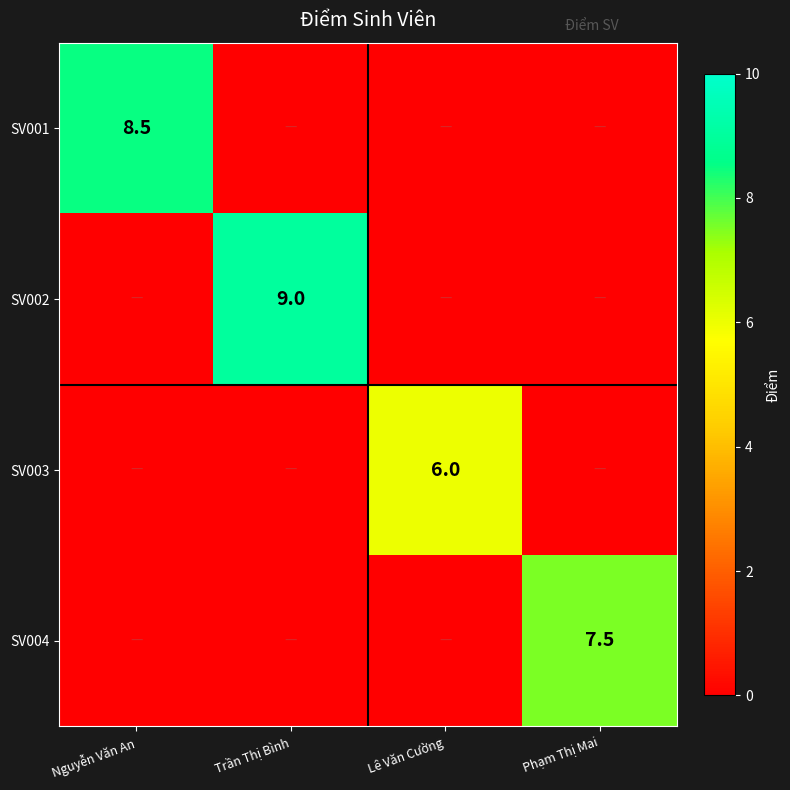

True or false: SV002 has a value of 9.0 at Trần Thị Bình.

True